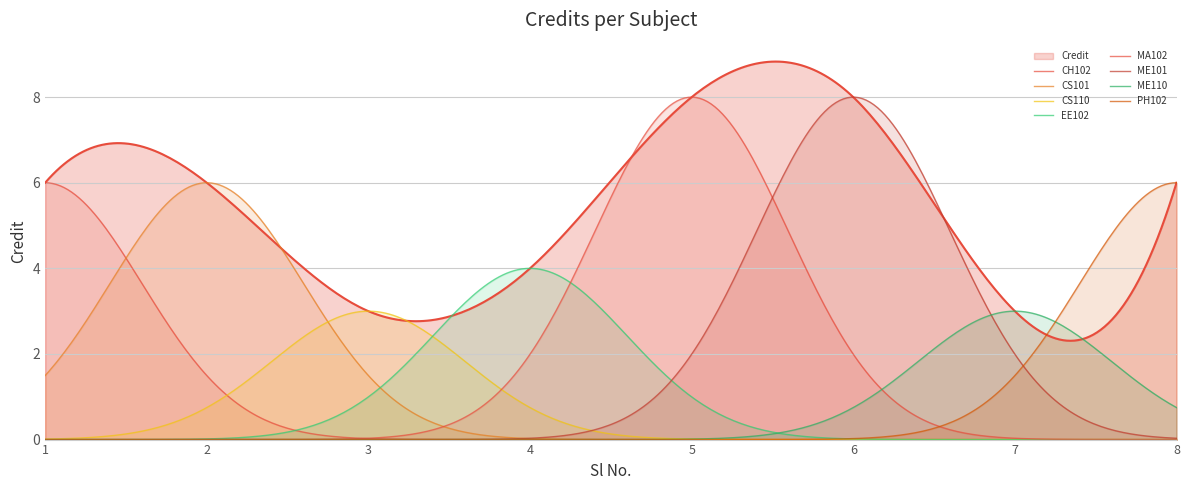

List the labels in order of value, smallest first.

3, 7, 4, 1, 2, 8, 5, 6